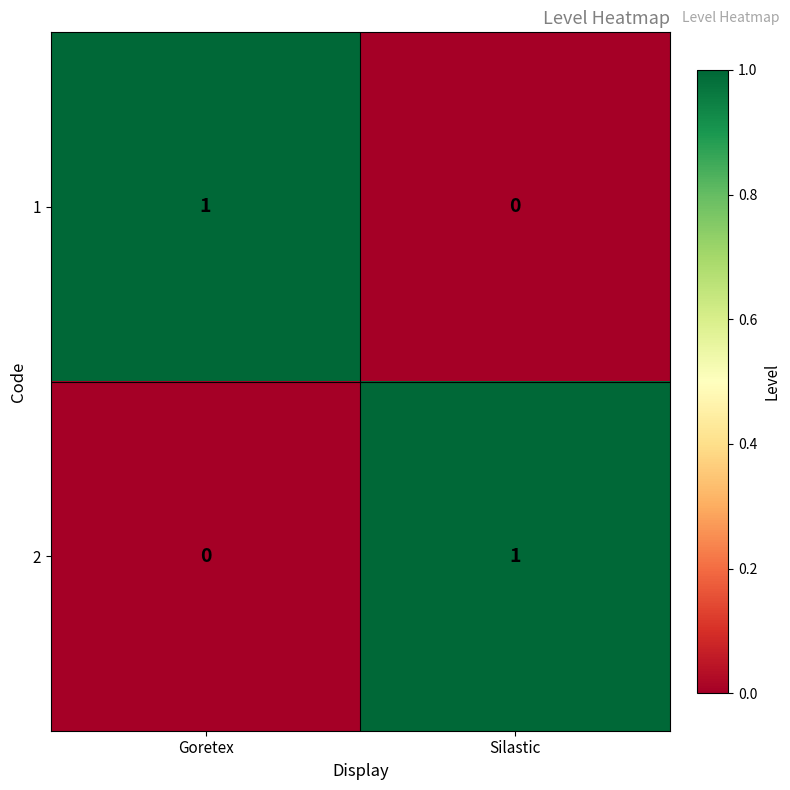

The value of 2 at Goretex is 0. True or false?

True